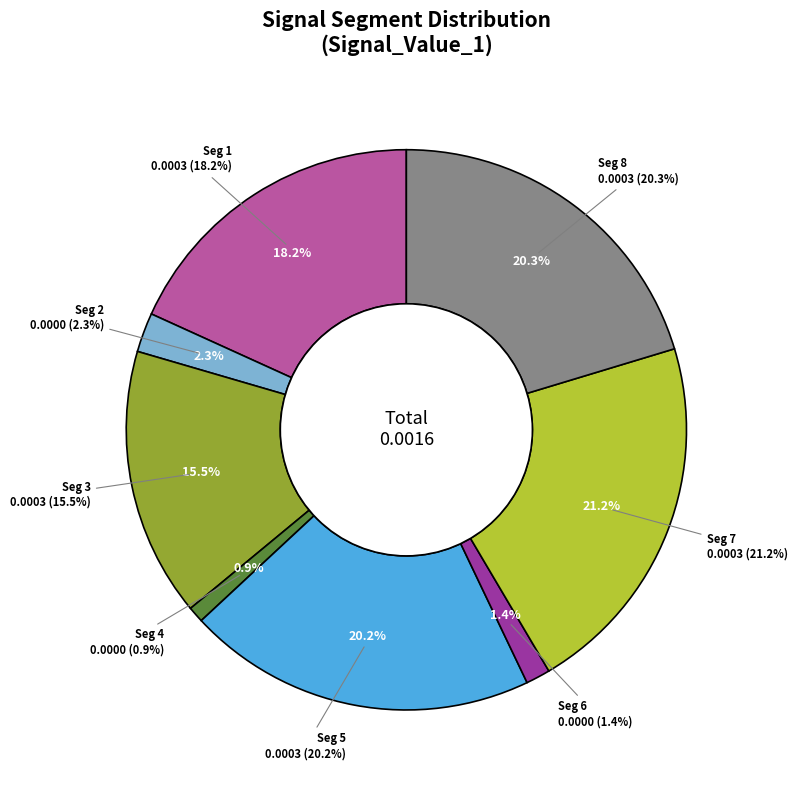

To the nearest percent, what is the combined percentage of signal segment 2 and signal segment 8?

23%